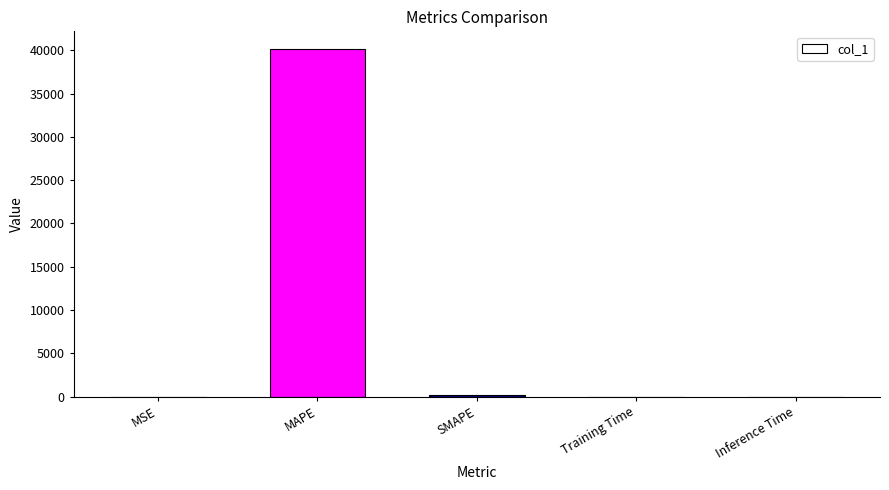

What is the sum of all values?

40374.3